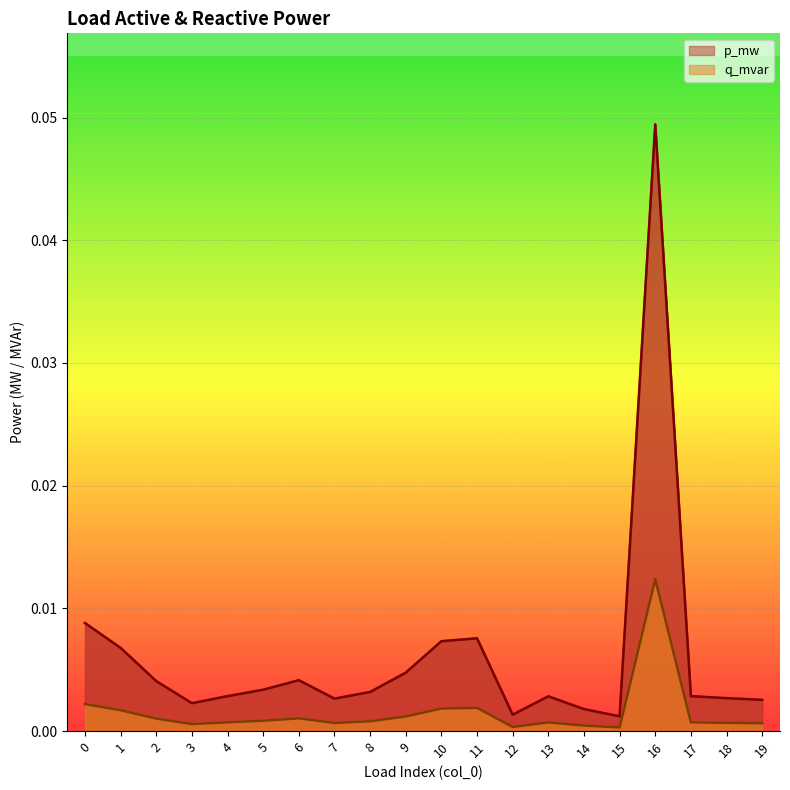

Which series changed the most between 0 and 1?

p_mw